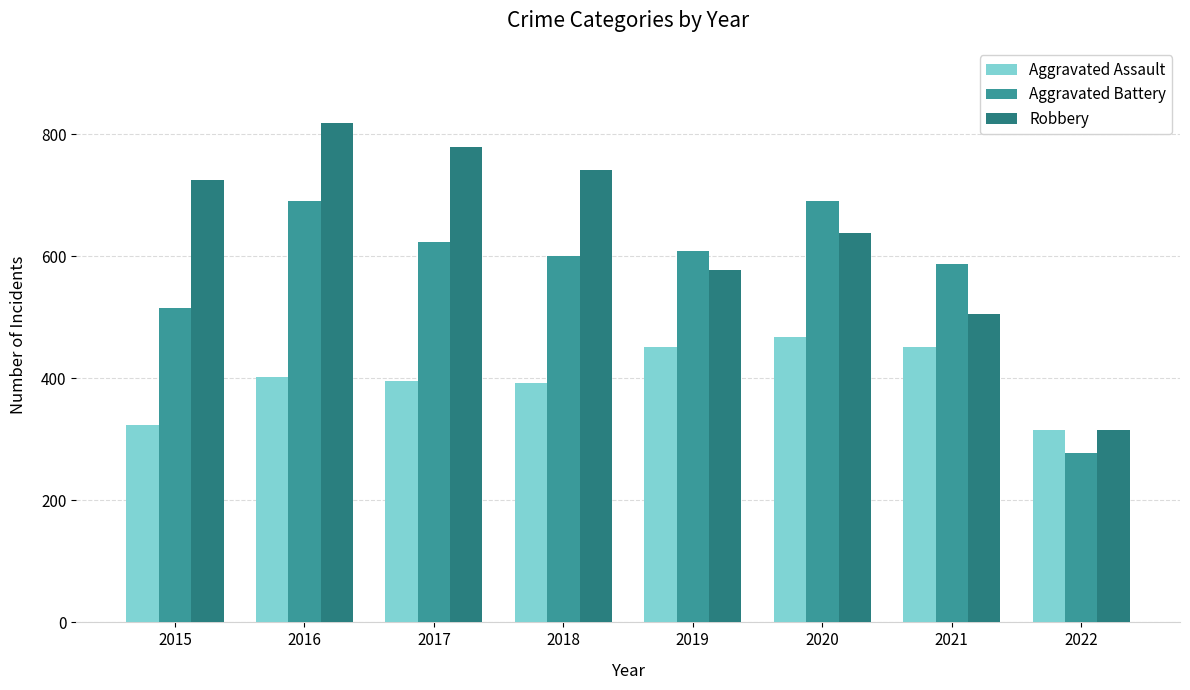

At which category is the sum across all series the highest?

2016